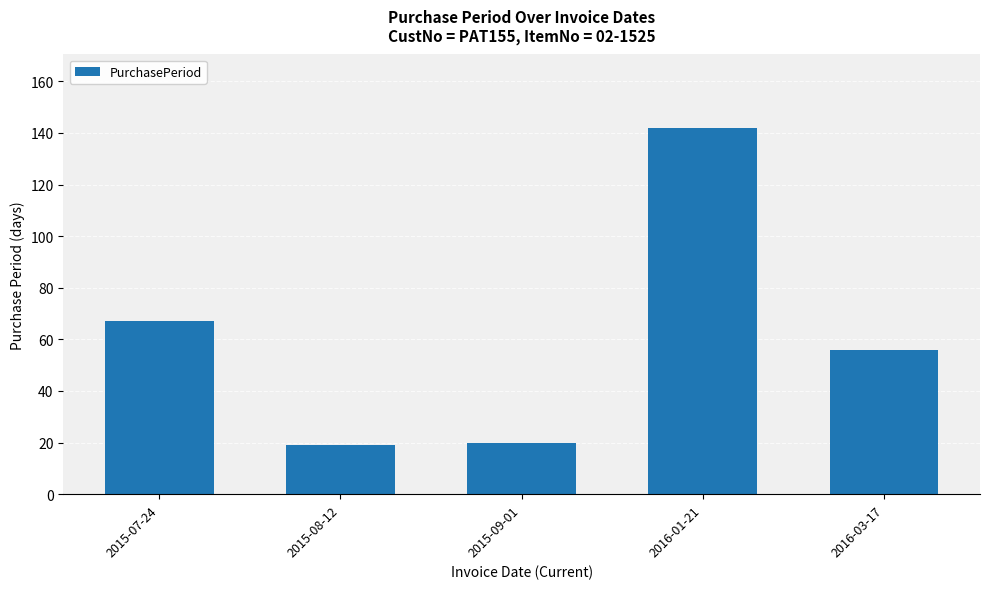

What is the difference between the maximum and minimum values?

123